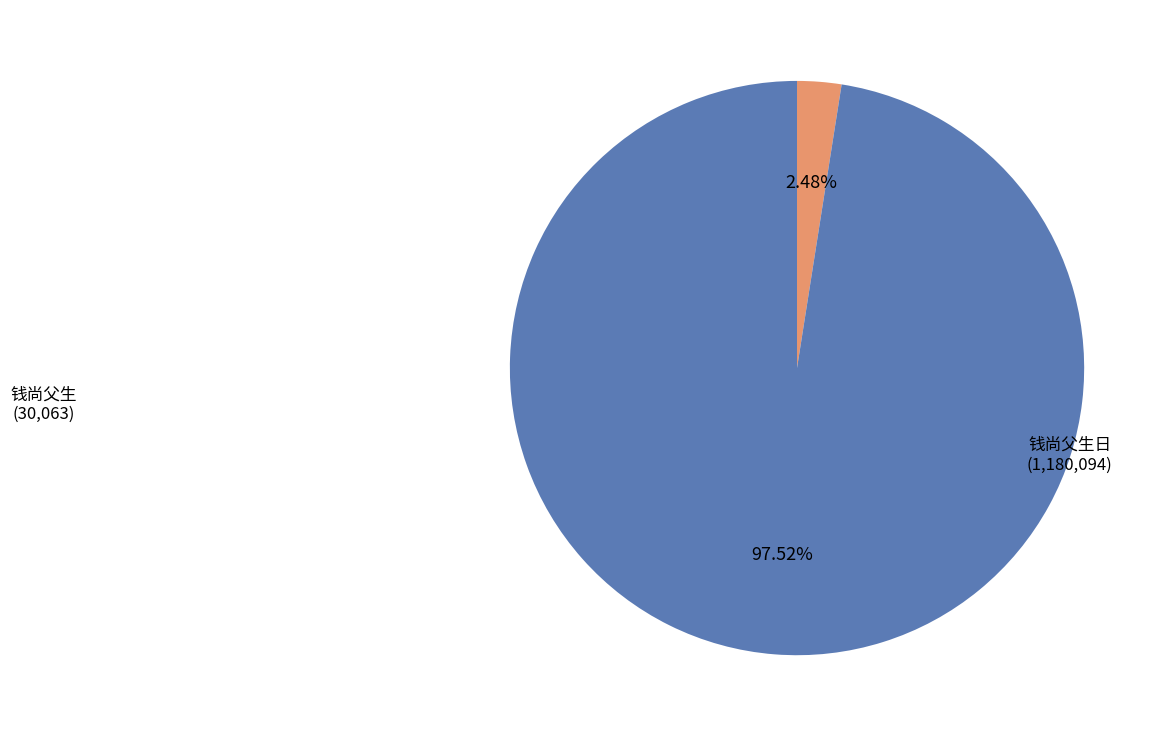

Is it true that 钱尚父生 is 15% of the pie?

False